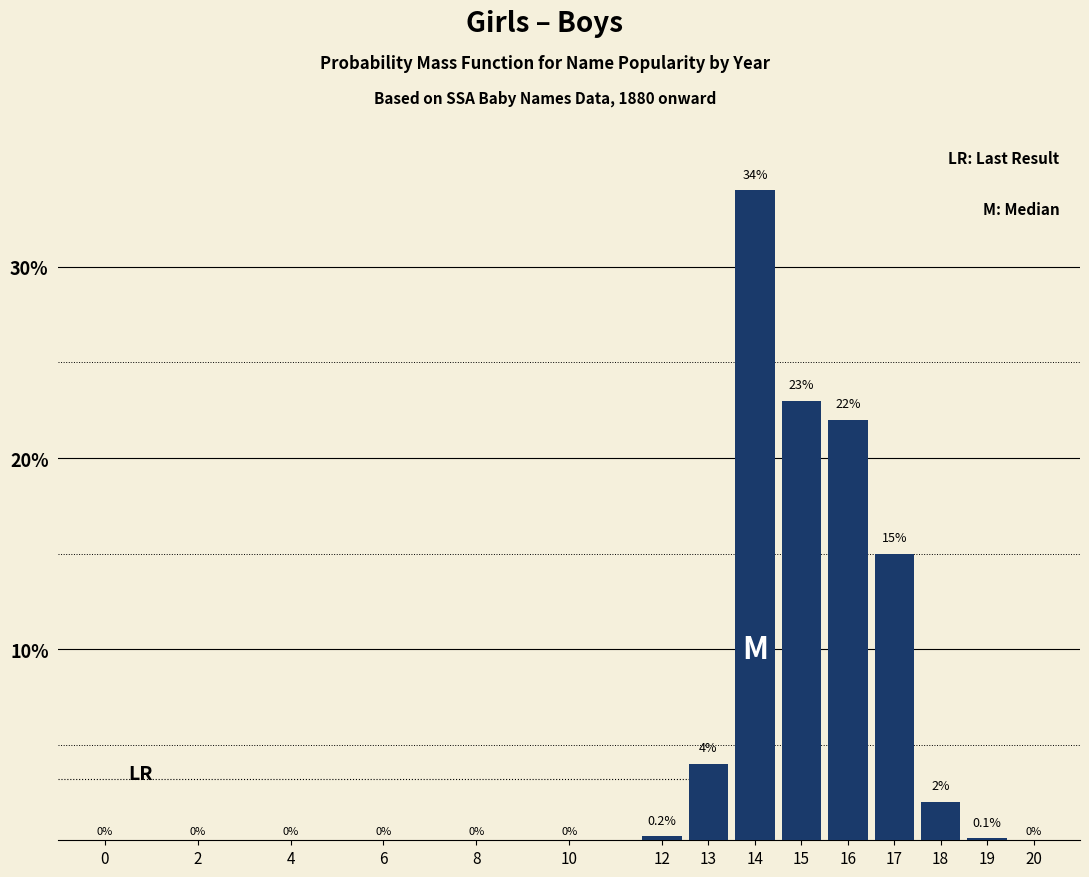

Which has a higher value, 18 or 0?

18